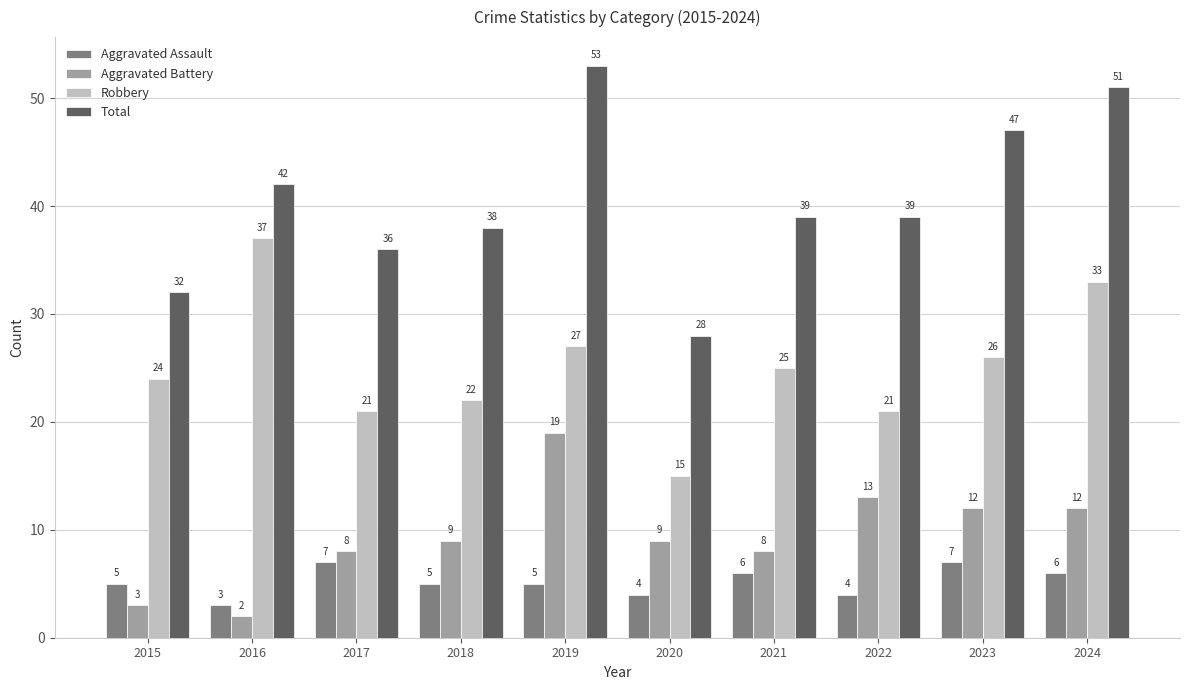

How many bars are there in total?

40